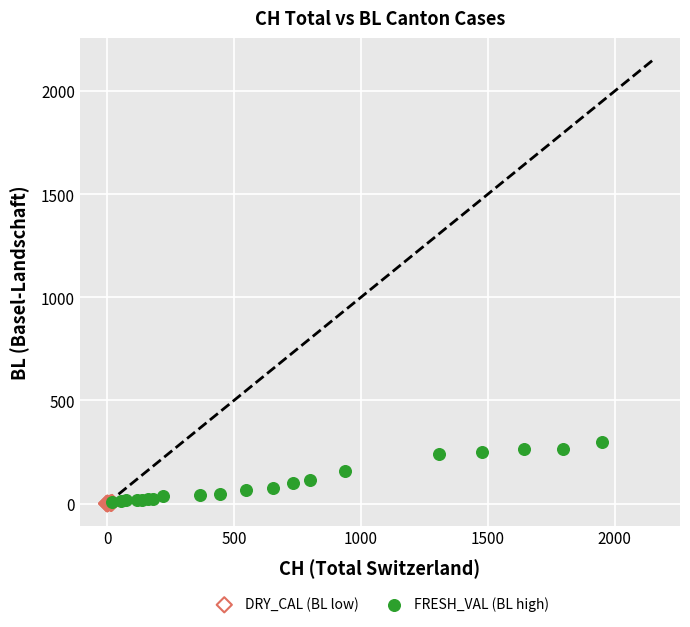

Which series has the largest Y range (max minus min)?

FRESH_VAL (BL high)